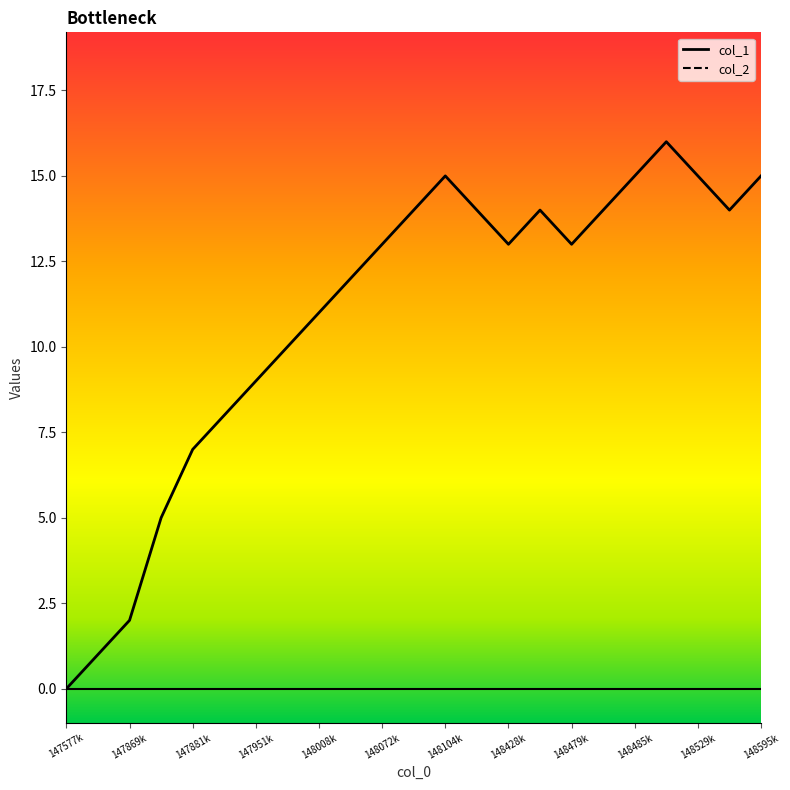

What is the change in value from 1479510105 to 1480953712?

+5